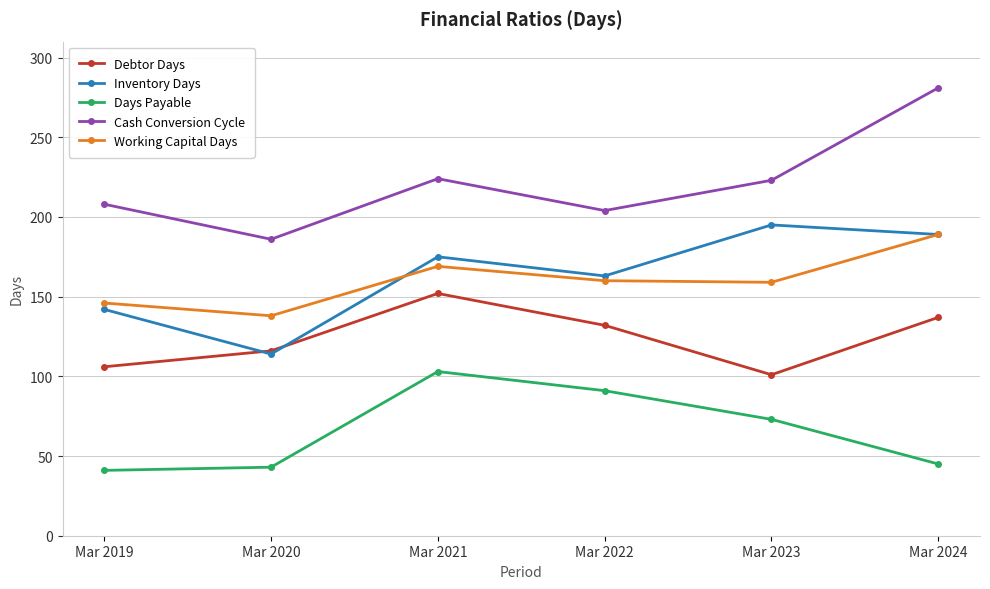

What is the lowest value of the Days Payable series?

41